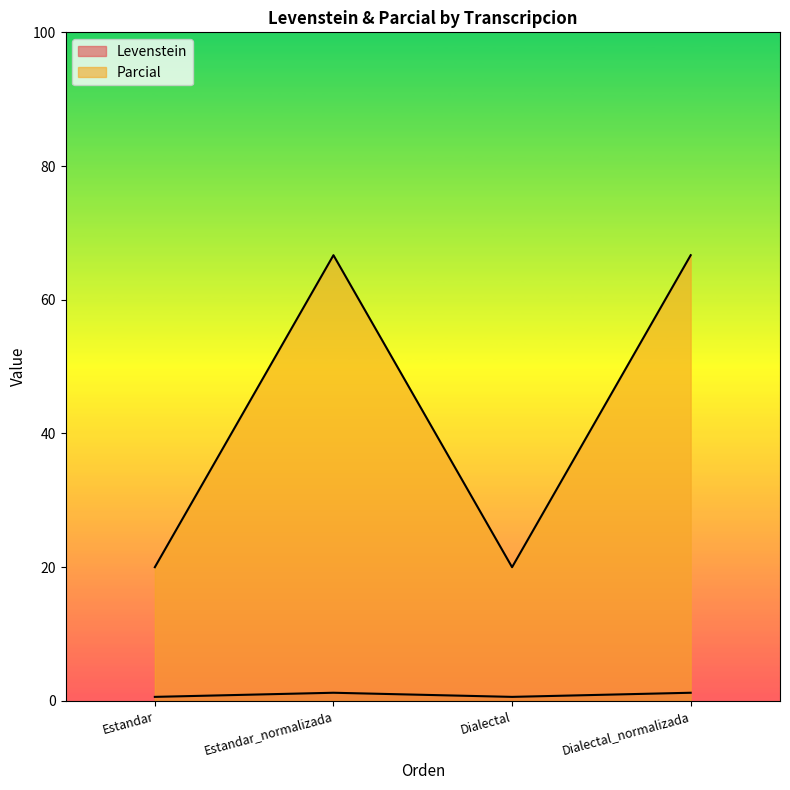

Rank the categories by Parcial value from highest to lowest.

Estandar_normalizada, Dialectal_normalizada, Estandar, Dialectal